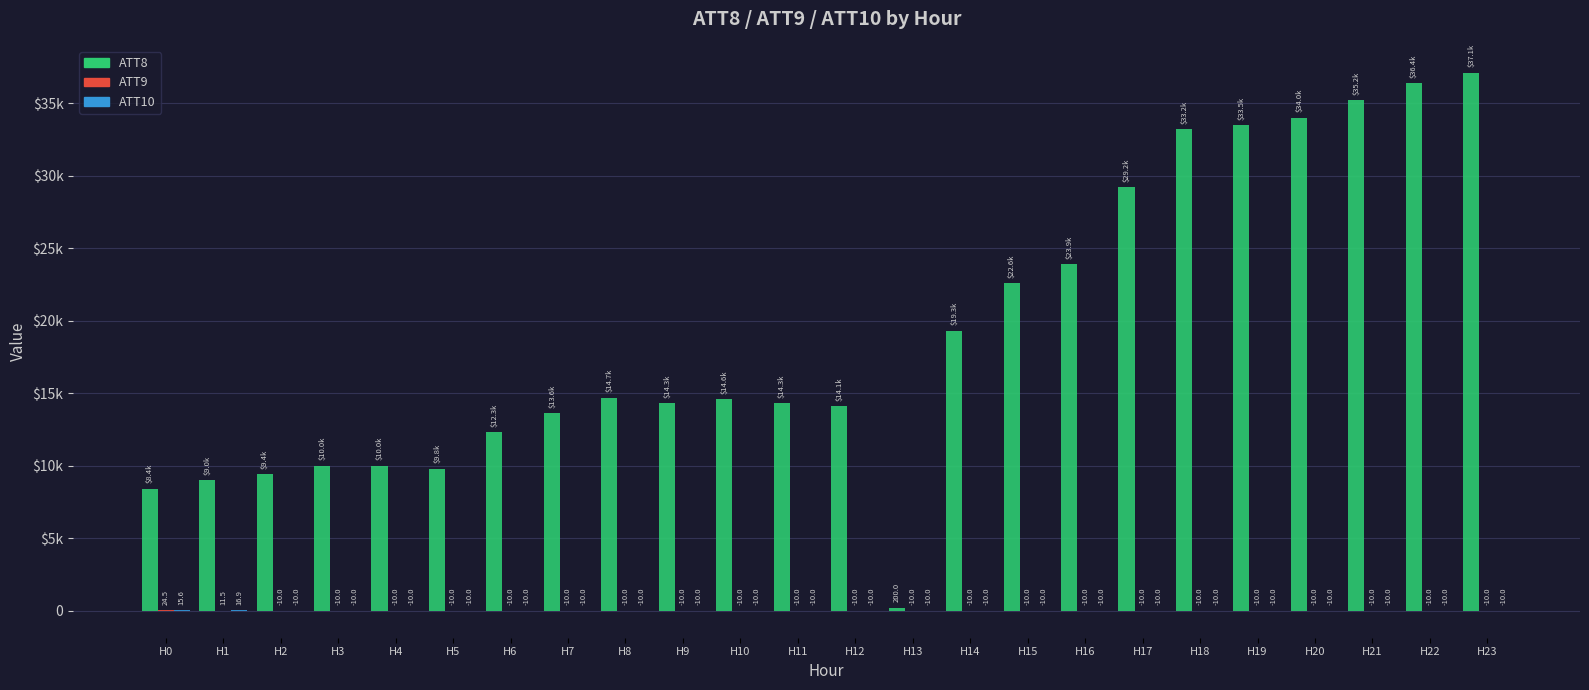

What is the difference between the maximum and minimum values in the ATT10 series?

26.9